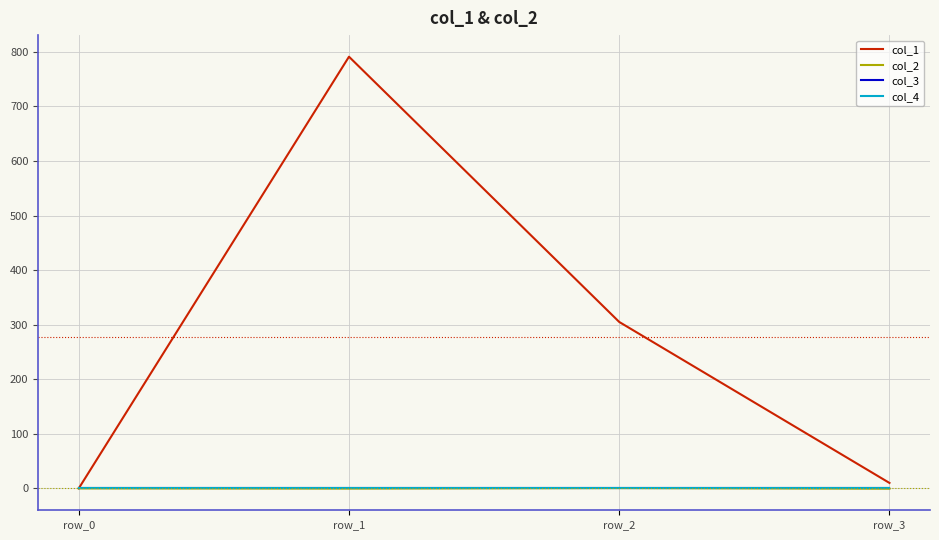

Reading right to left, transcribe all the data shown in this chart.

col_1: 10.0	305.0	791.1	0.0
col_2: -0.6	0.6	-0.3	0.0
col_3: 0.0	0.0	0.0	0.0
col_4: 0.0	0.0	0.0	0.0